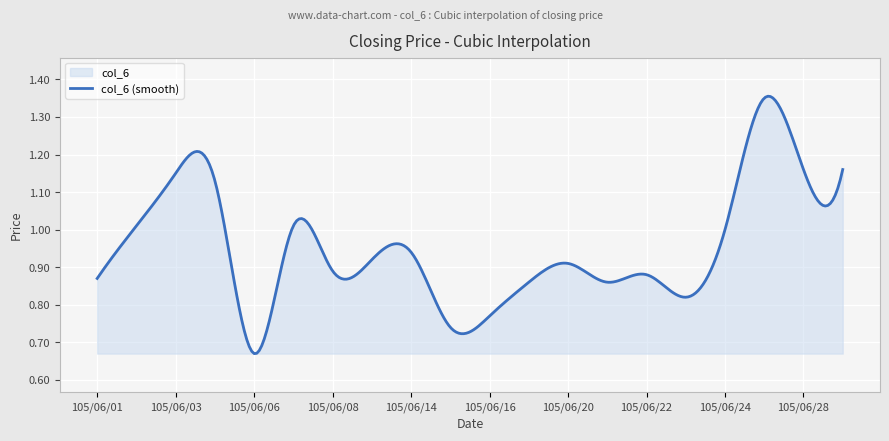

What is the smallest value displayed?

0.7